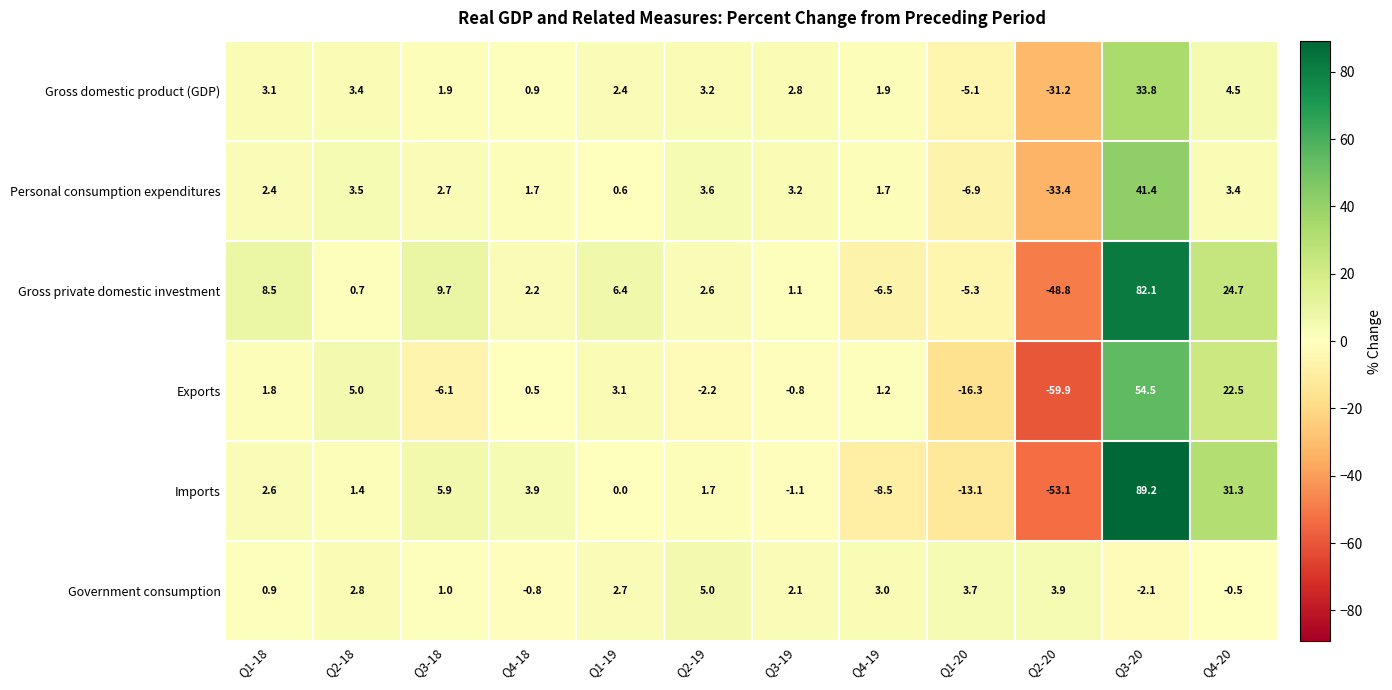

Which series has the largest total across all categories?

Gross private domestic investment